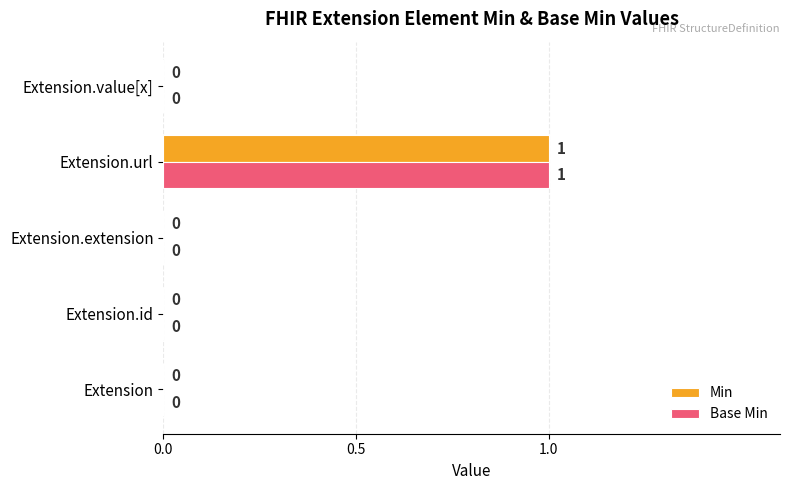

How many Base Min values are between 0 and 1?

5